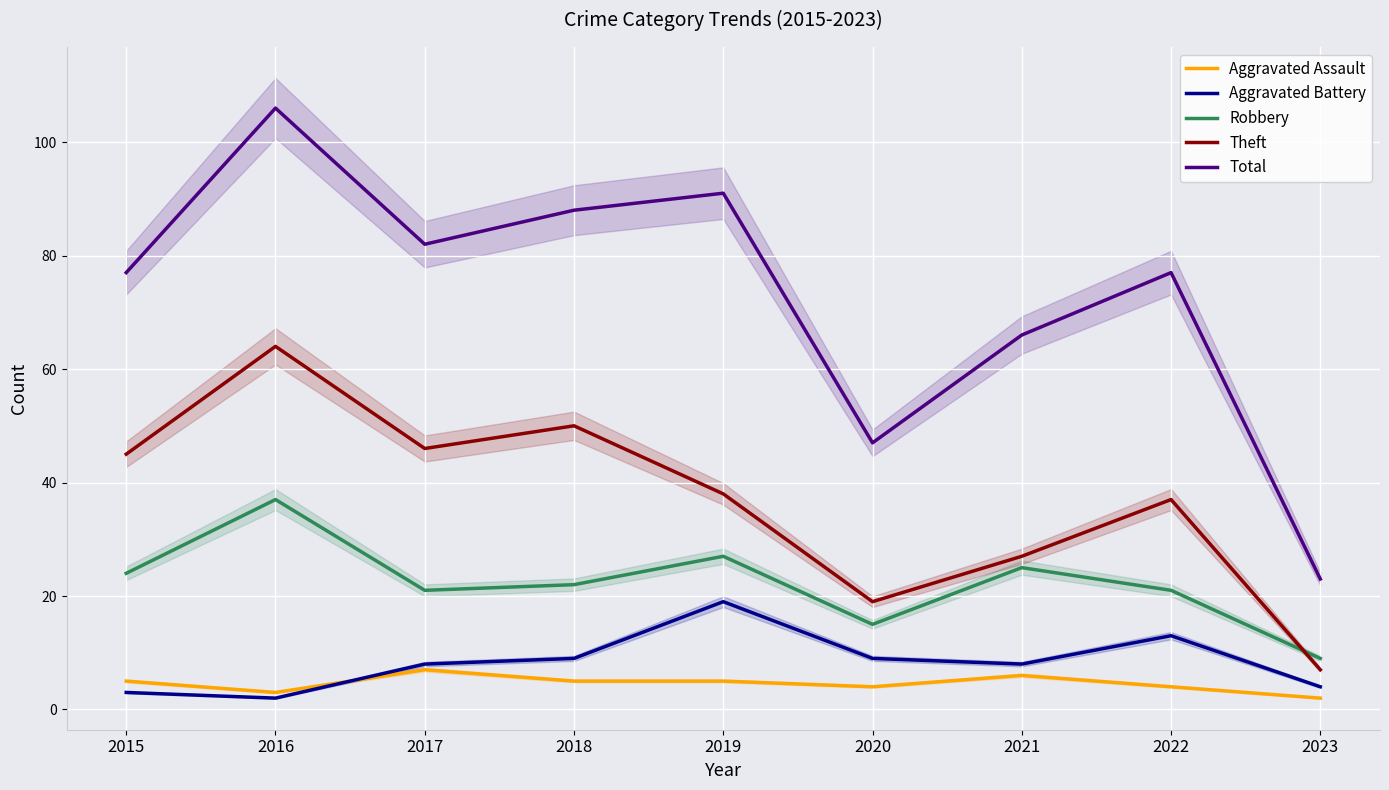

Which series has the widest spread of values?

Total